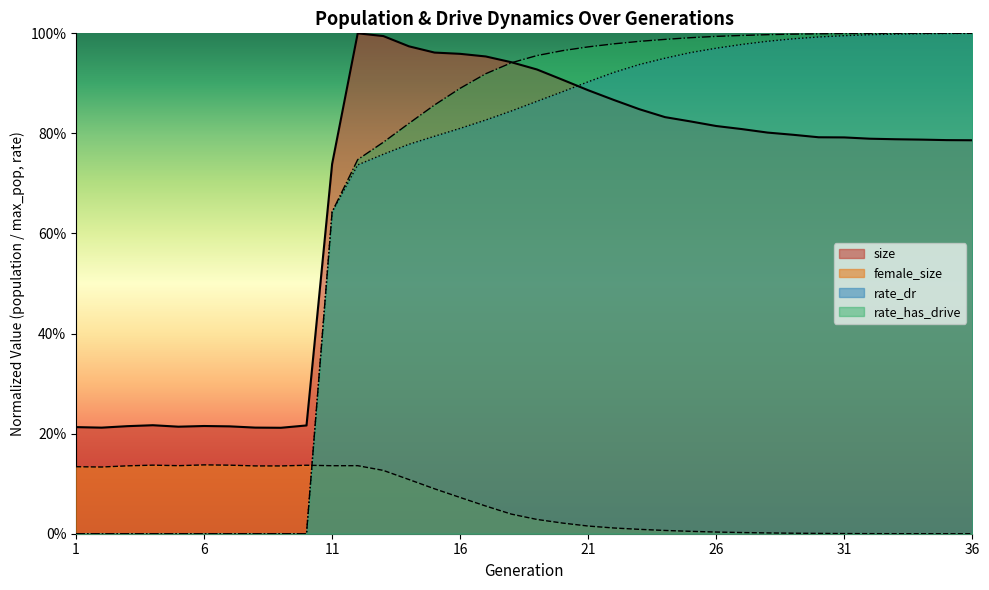

What is the sum of the female_size values at 4 and 20?

0.2